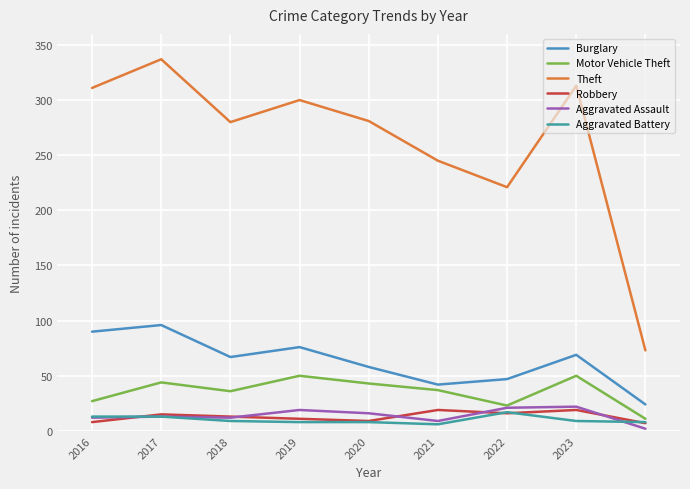

Which series has the largest total across all categories?

Theft